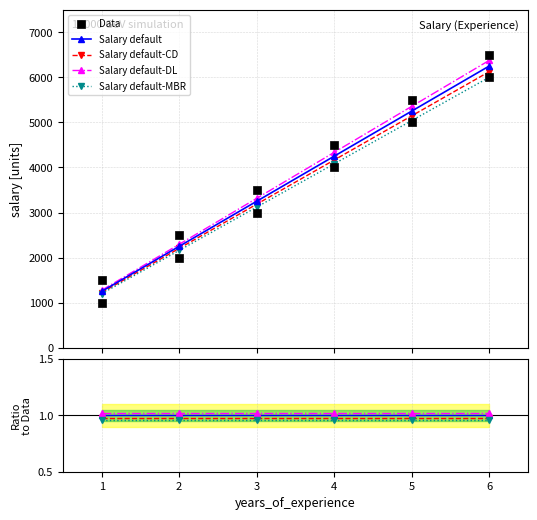

Which has a higher value, 4 or 3?

4